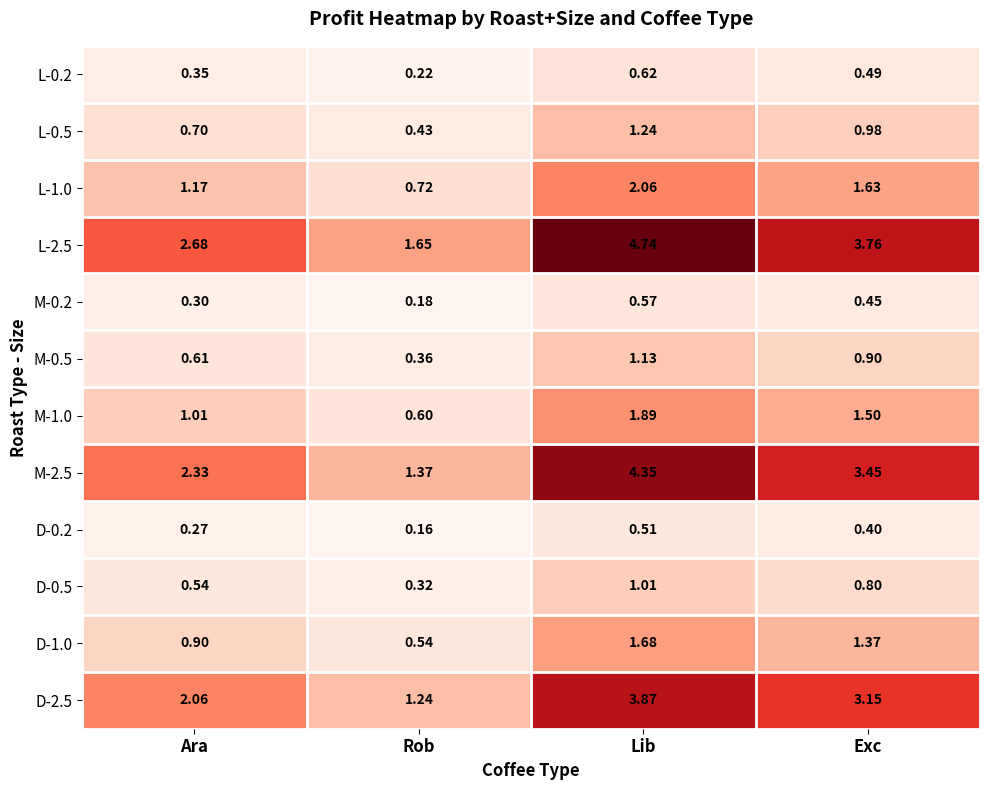

How many values in the D-2.5 series are below 3?

2